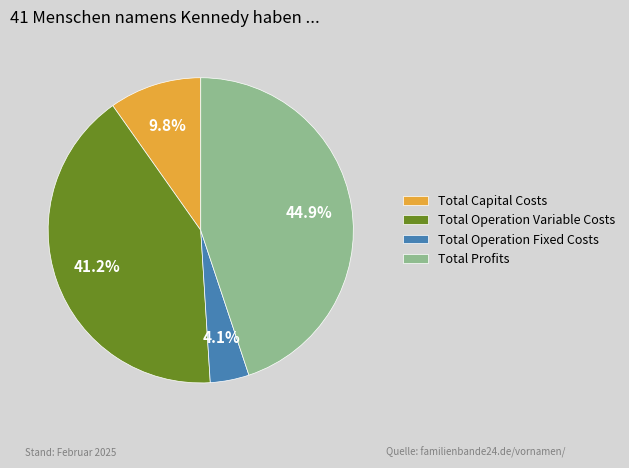

Does Total Capital Costs represent more than half of the total?

No